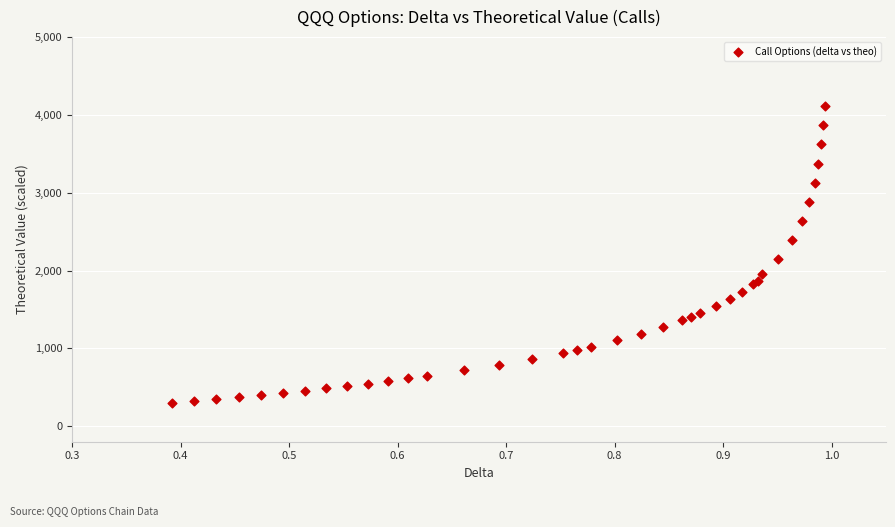

What Y value in the scatter plot is closest to 2208?

2144.2